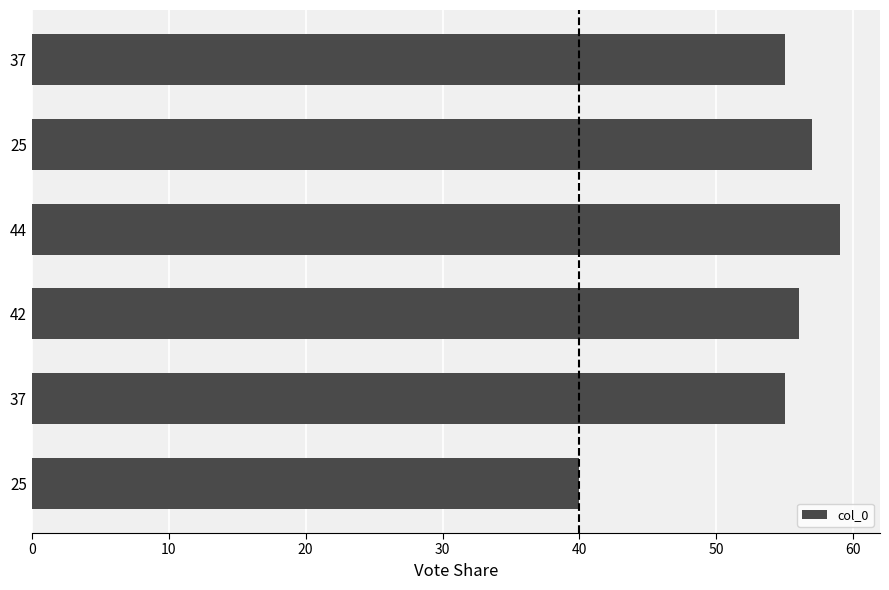

Count the number of categories in the chart.

6